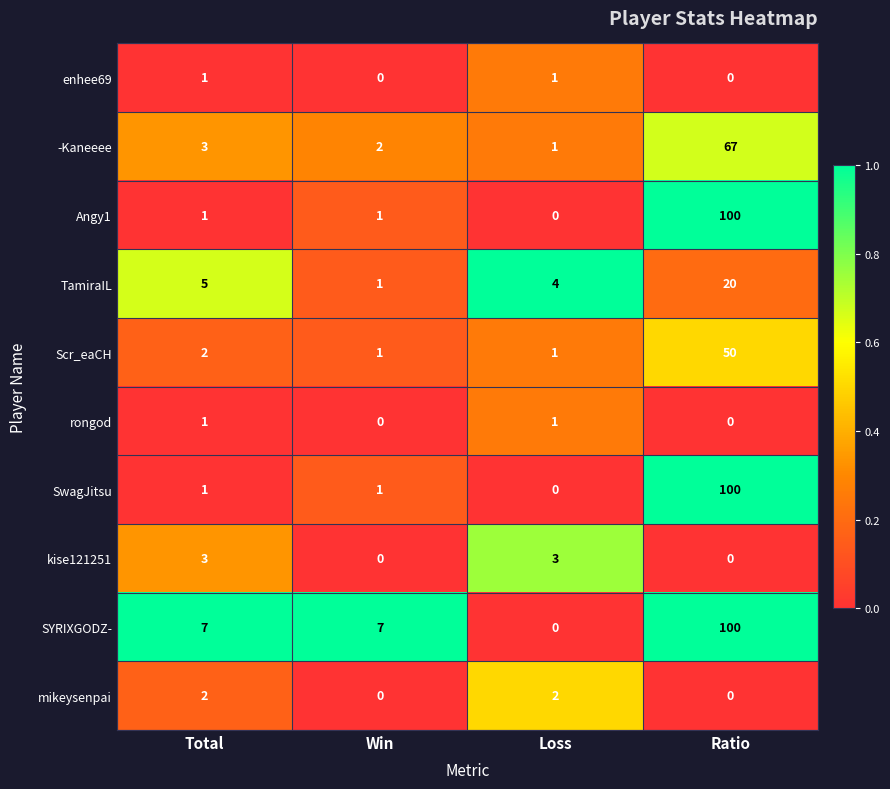

At which label does Scr_eaCH reach its peak?

Ratio